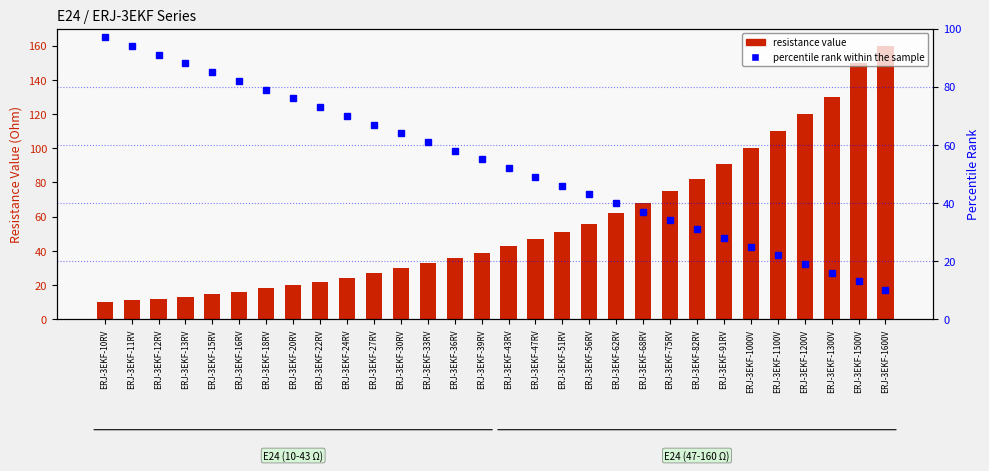

Between ERJ-3EKF-43RV and ERJ-3EKF-1100V, which is larger?

ERJ-3EKF-1100V